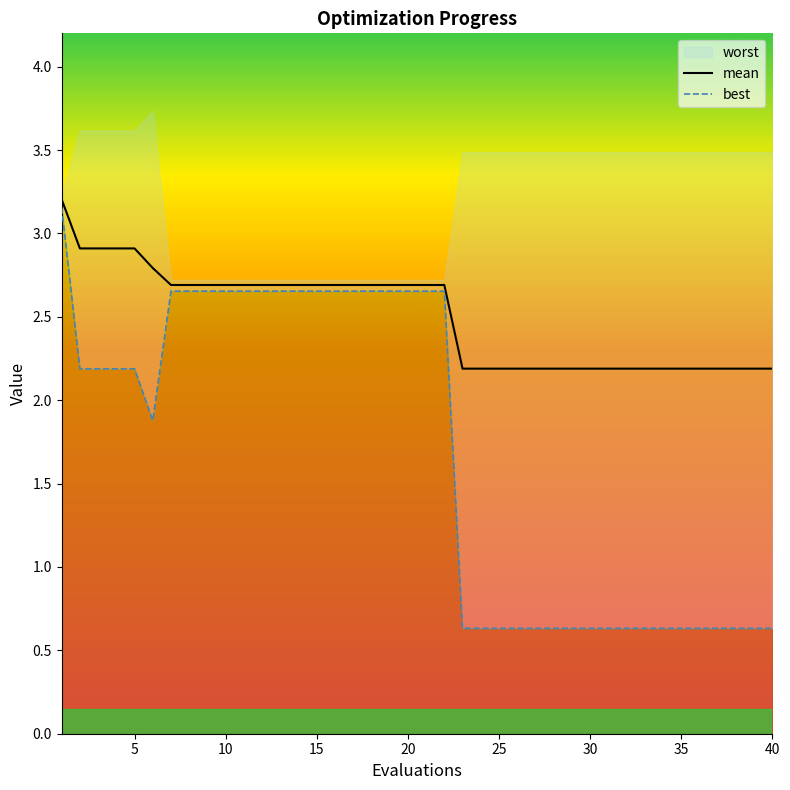

What is the highest value of the mean series?

3.2